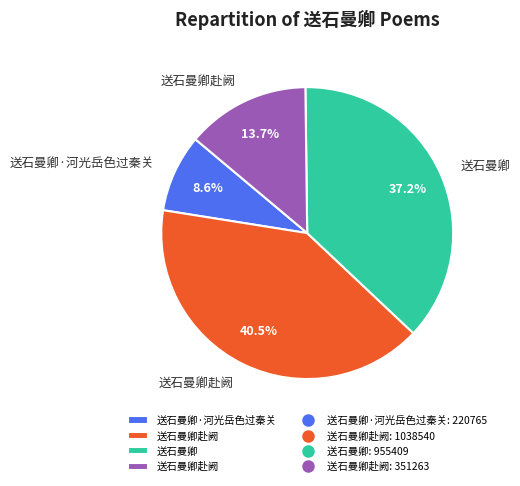

Does any single category account for the majority?

No